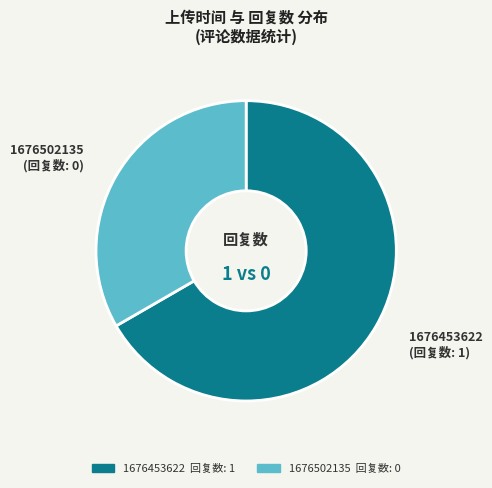

Count the number of slices in the pie.

2